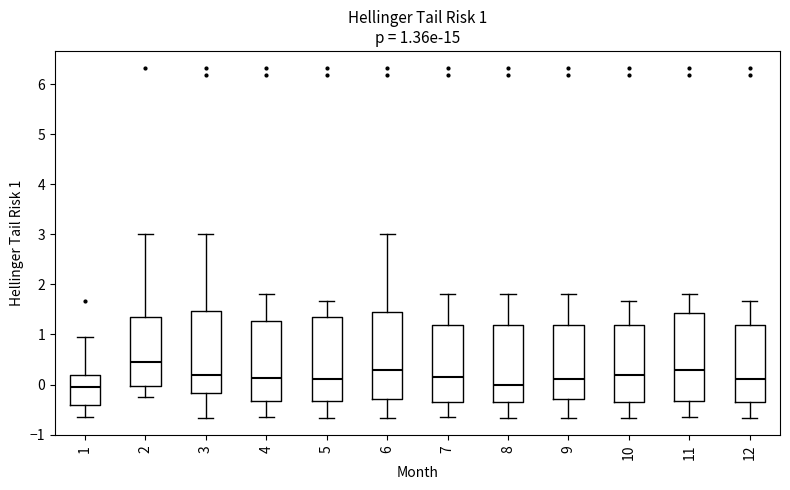

Which box has the highest median line?

2